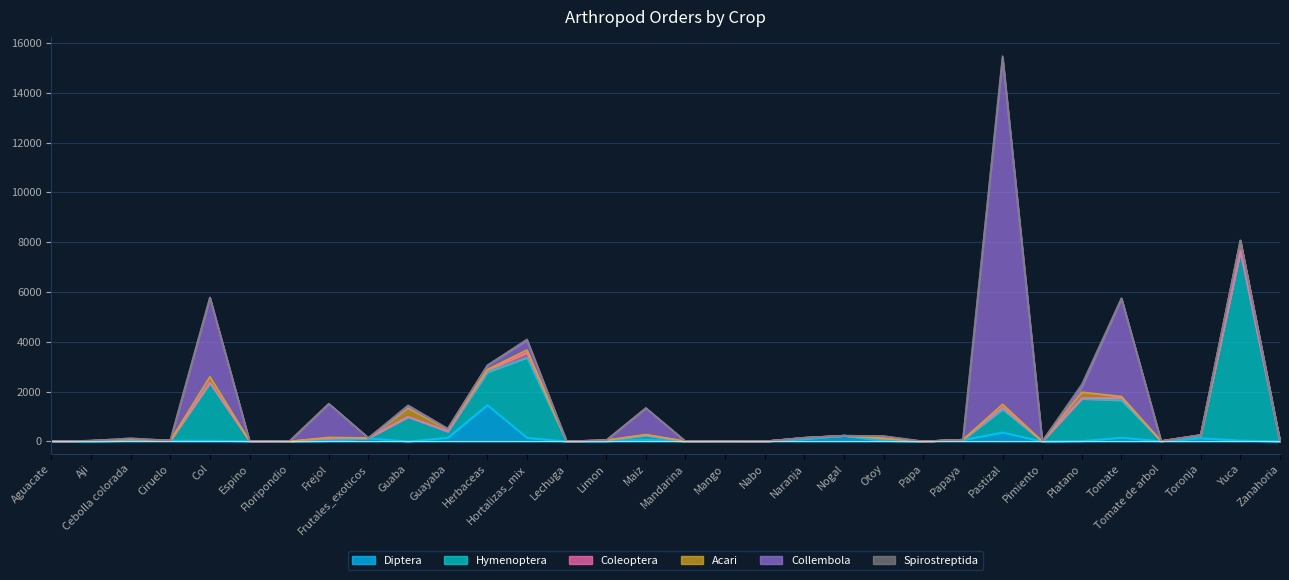

True or false: Spirostreptida and Diptera intersect in this chart.

True